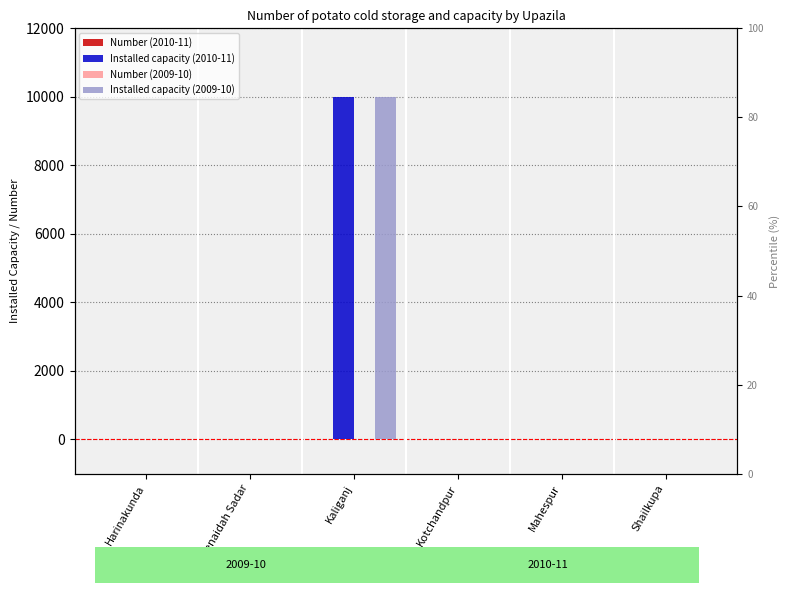

Reading right to left, extract all data points from this chart.

Number (2010-11): 0	0	0	1	0	0
Installed capacity (2010-11): 0	0	0	10000	0	0
Number (2009-10): 0	0	0	1	0	0
Installed capacity (2009-10): 0	0	0	10000	0	0